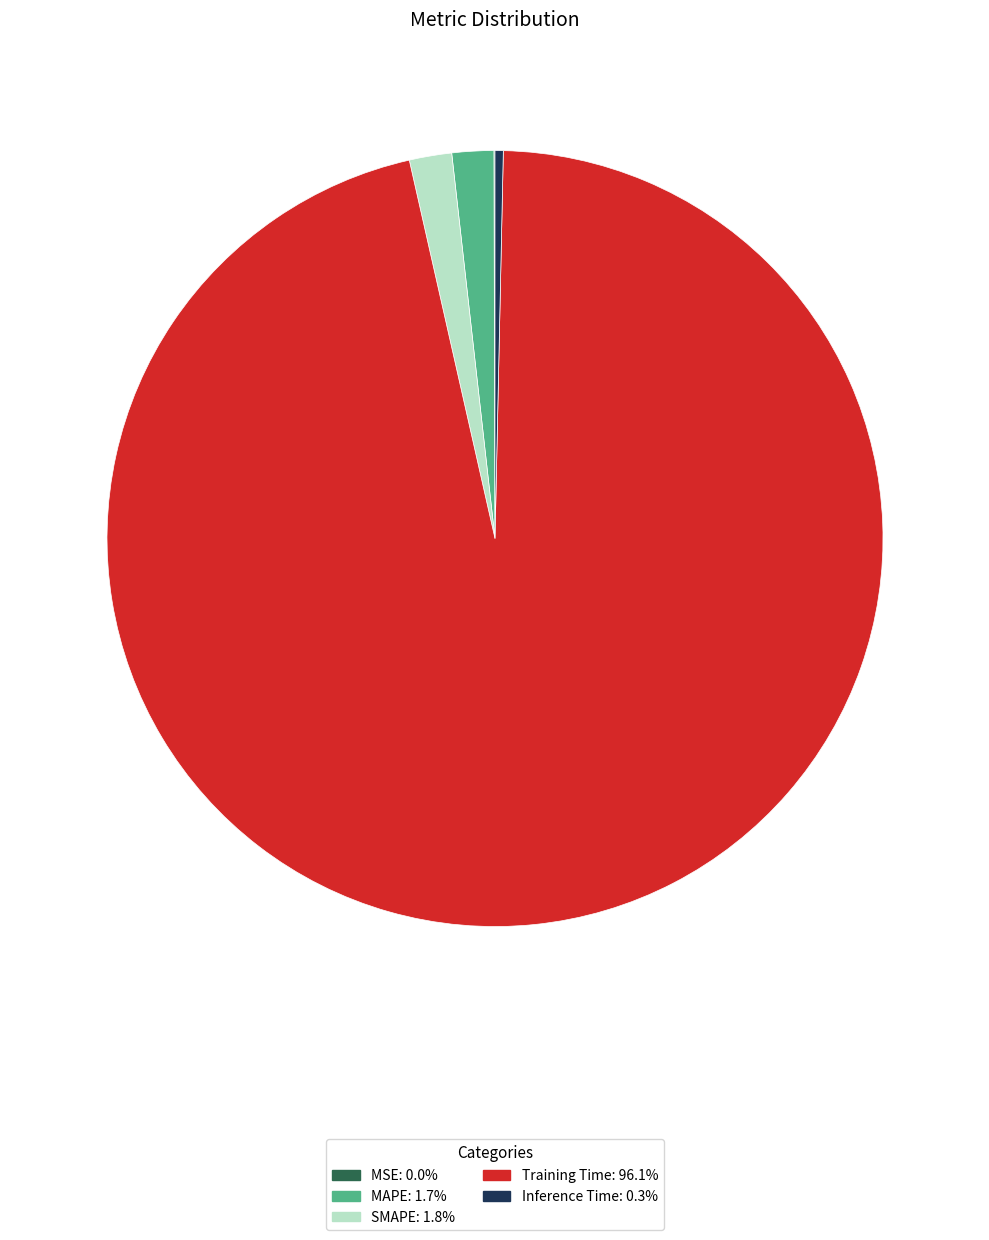

Which category has the biggest portion of the pie?

Training Time